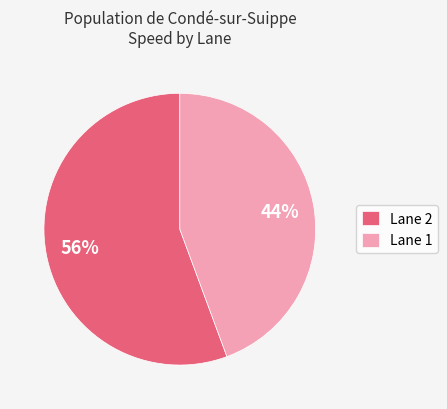

How many slices are in this pie chart?

2